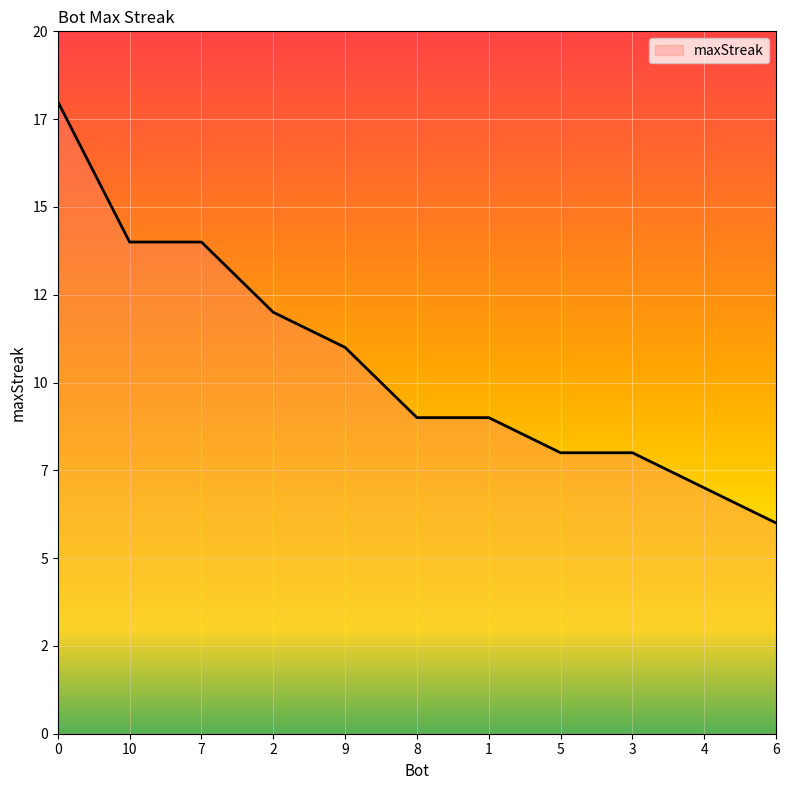

Rank the categories by value from highest to lowest.

0, 10, 7, 2, 9, 8, 1, 5, 3, 4, 6